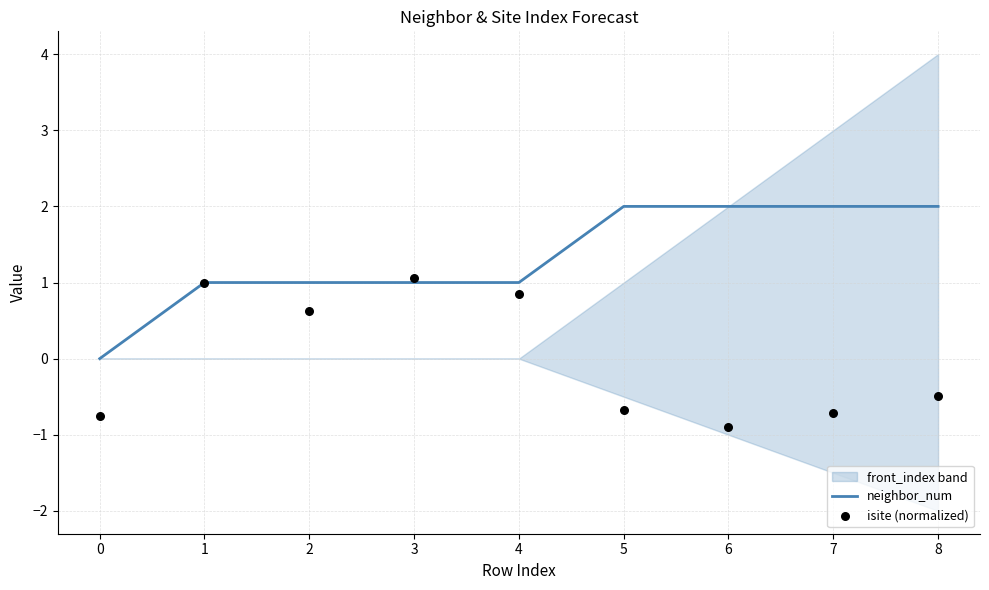

True or false: neighbor_num has a value of 1 at 4.

True